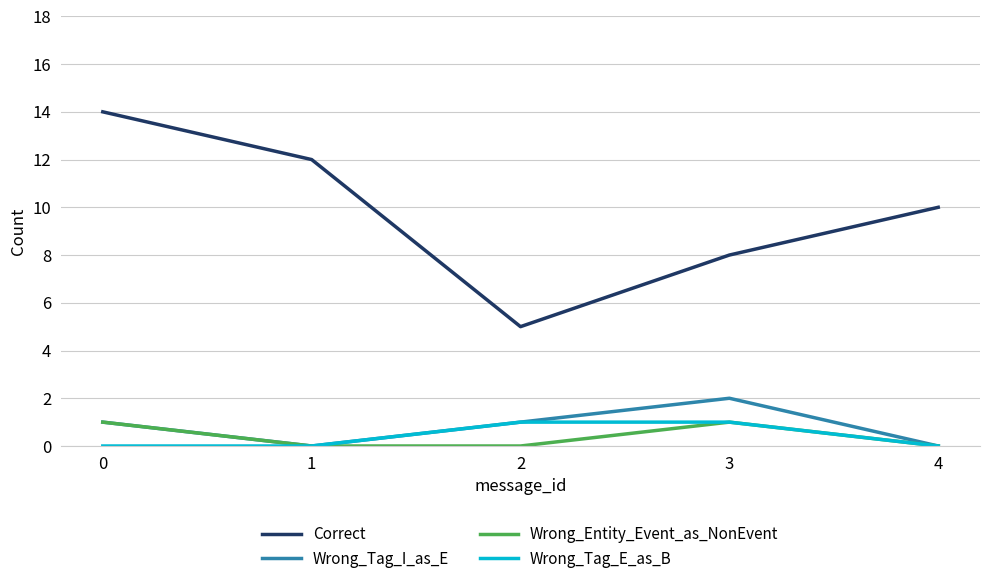

Which series has the largest range (max minus min)?

Correct